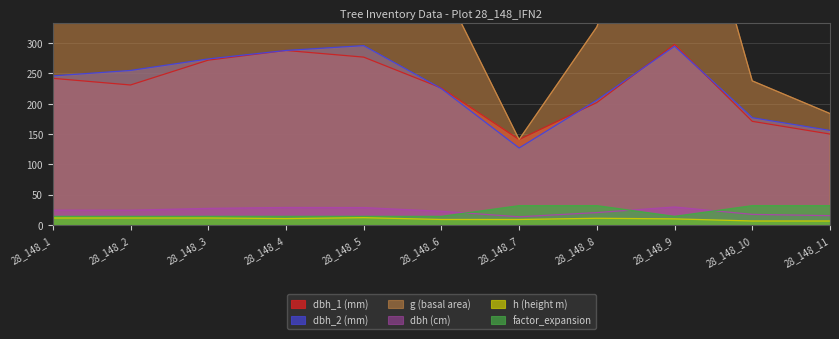

Where is g nearest to the value 415?

28_148_6